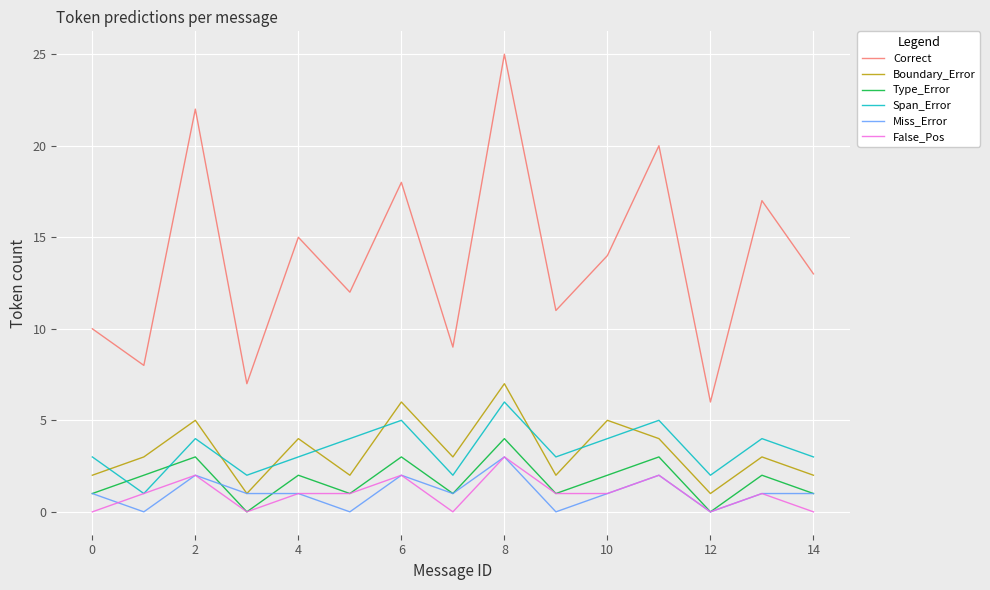

Which series has the largest range (max minus min)?

Correct